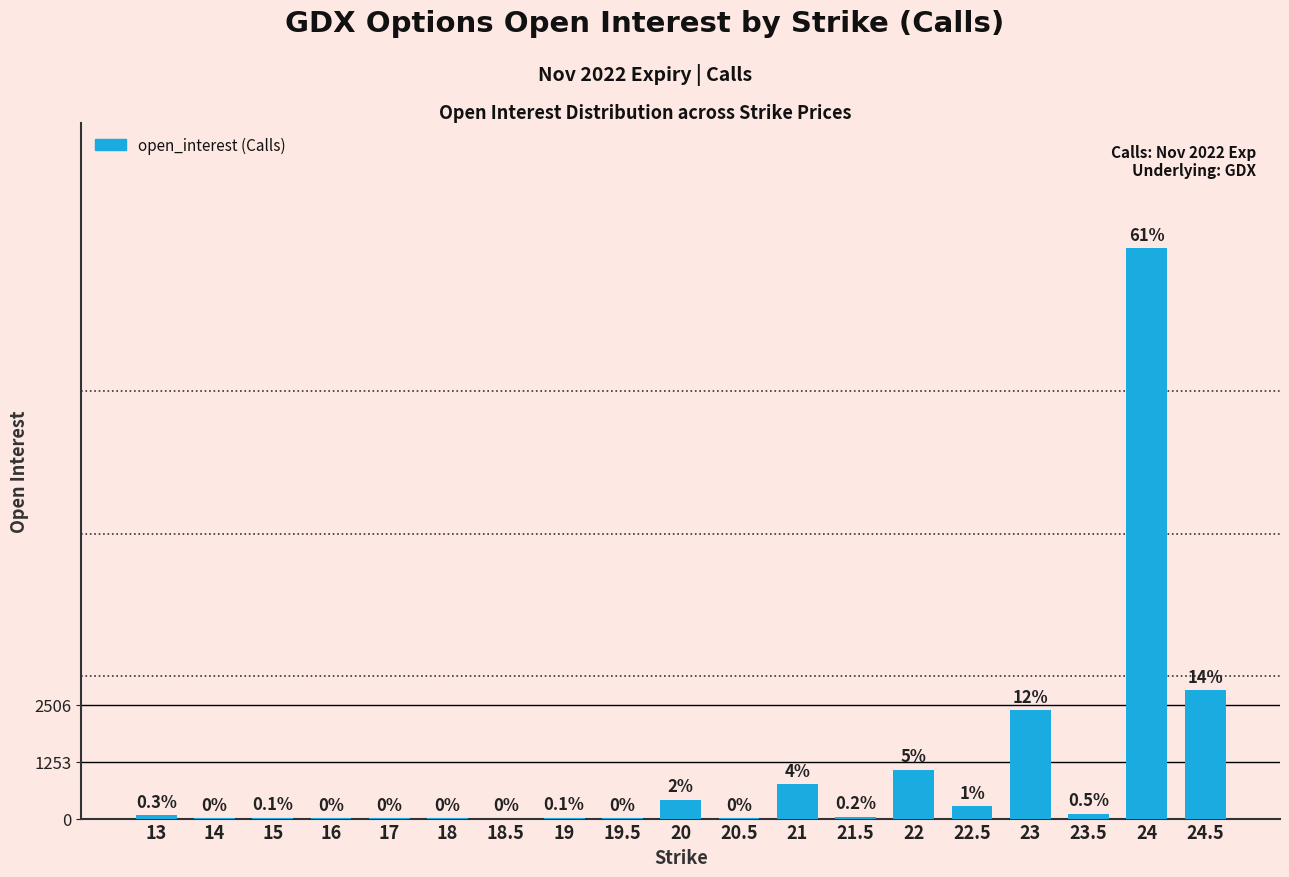

Where is the data nearest to the value 6267?

24.5